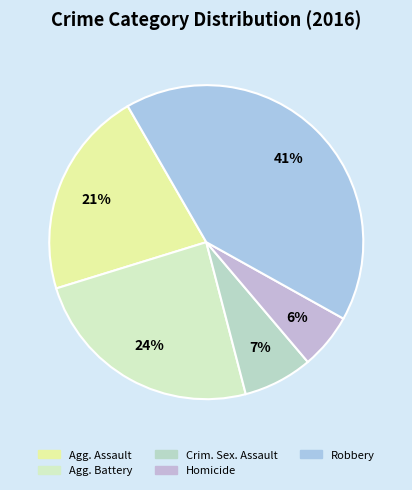

What is the smallest slice in the pie chart?

Homicide